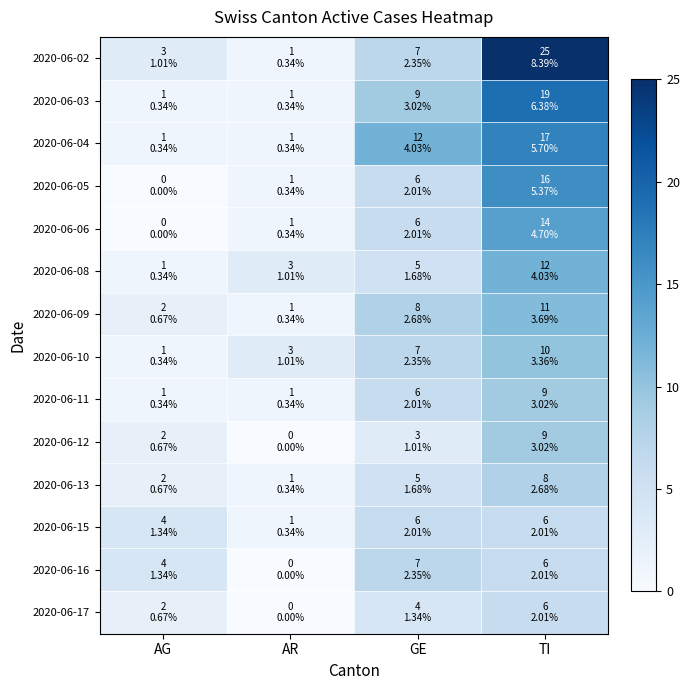

How many categories are shown in the chart?

4